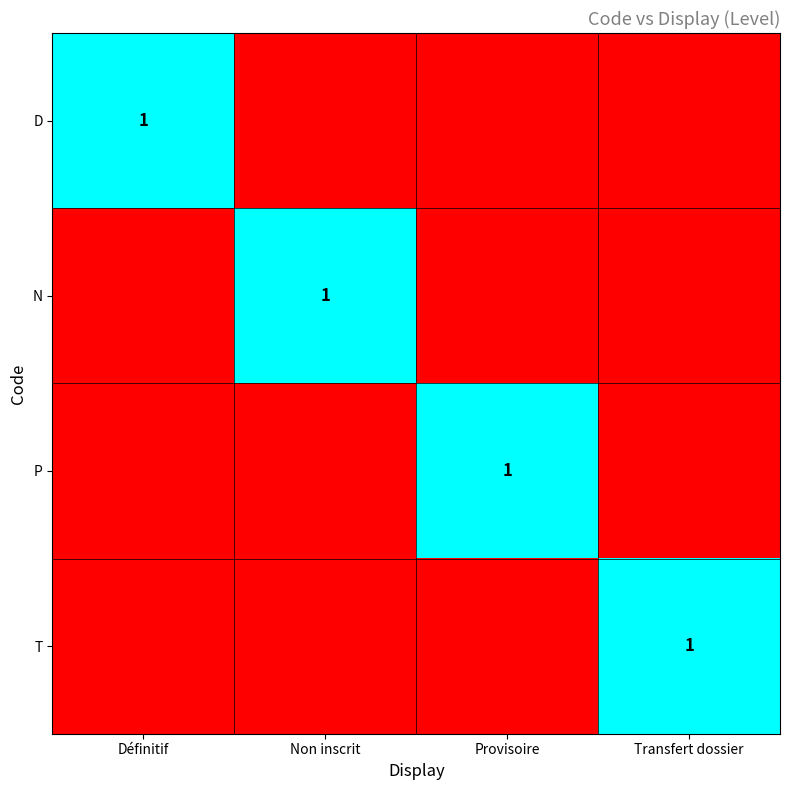

The P series shows 0 at Définitif. True or false?

True